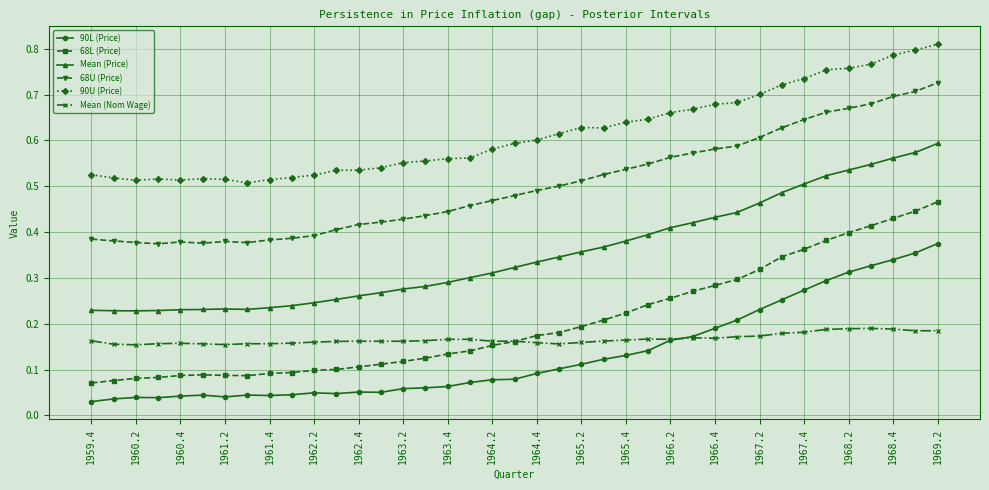

How many 68L (Price) values are between 0 and 1?

39